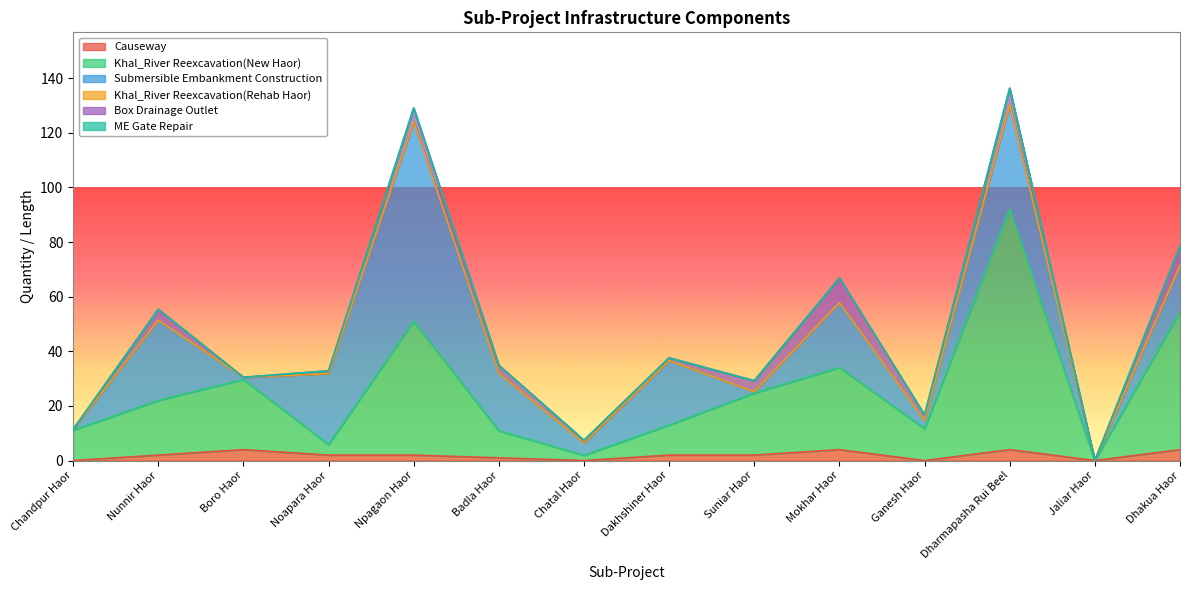

True or false: Khal_River Reexcavation(New Haor) and Box Drainage Outlet intersect in this chart.

False